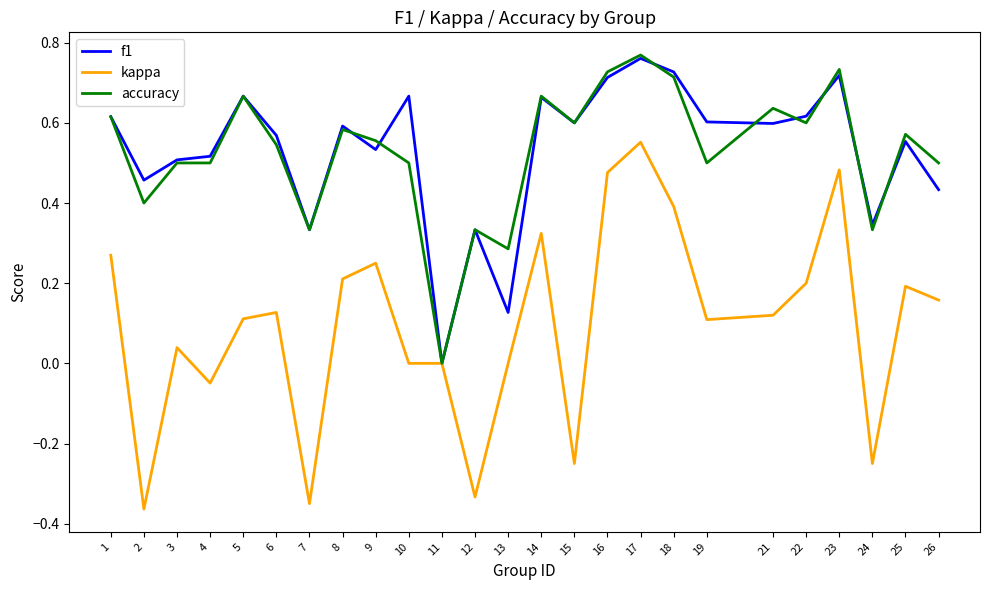

At which category is the sum across all series the highest?

17